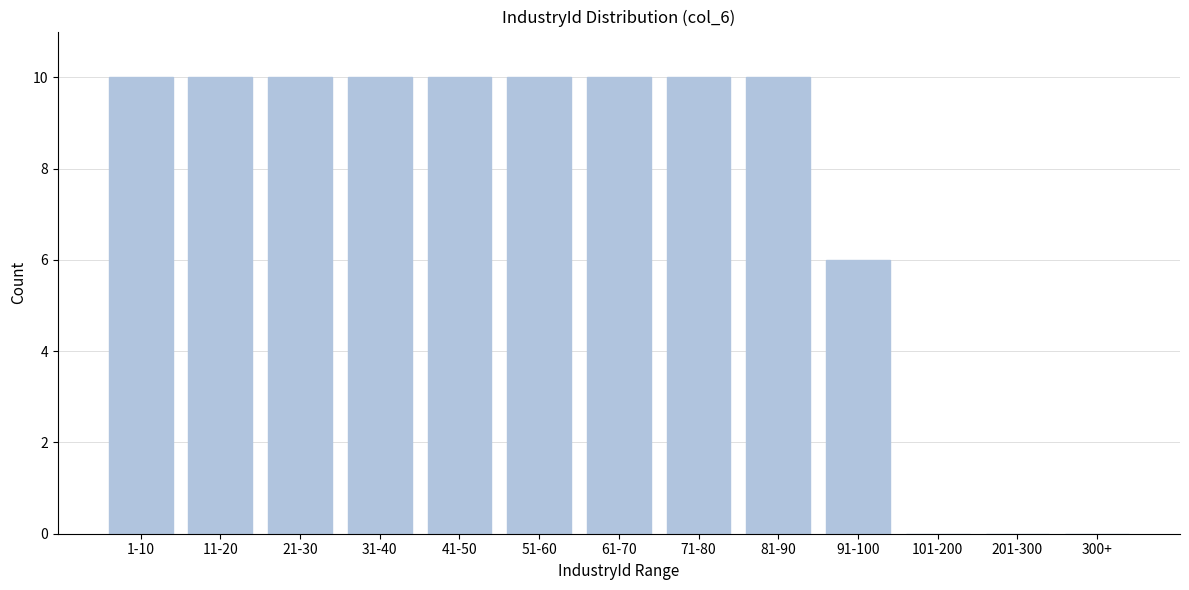

Reading right to left, what are all the values shown in this chart?

300+=0	201-300=0	101-200=0	91-100=6	81-90=10	71-80=10	61-70=10	51-60=10	41-50=10	31-40=10	21-30=10	11-20=10	1-10=10